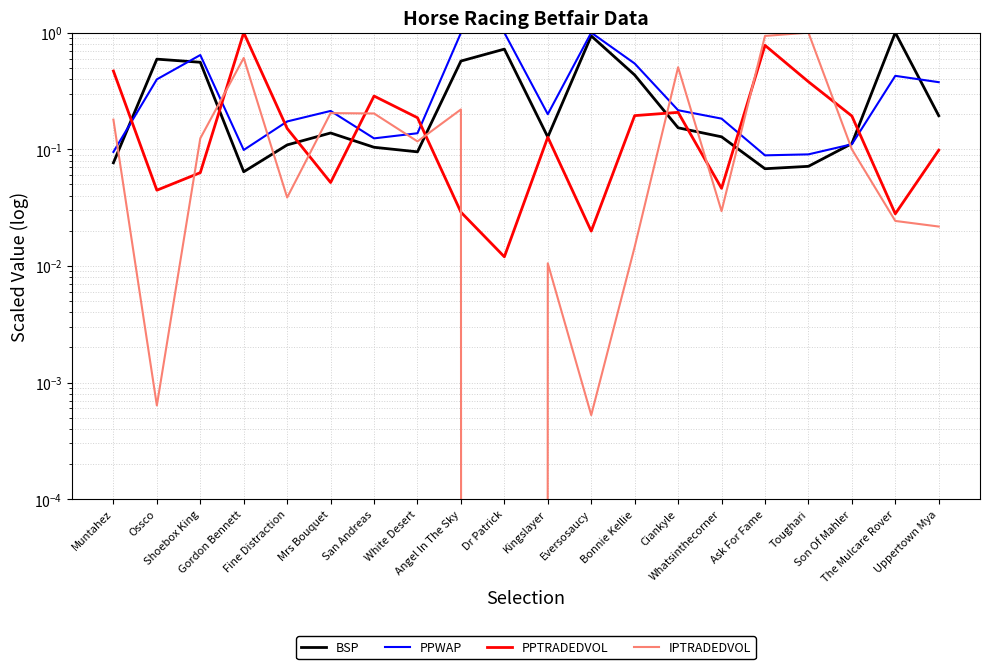

What position from the left is Ask For Fame?

16